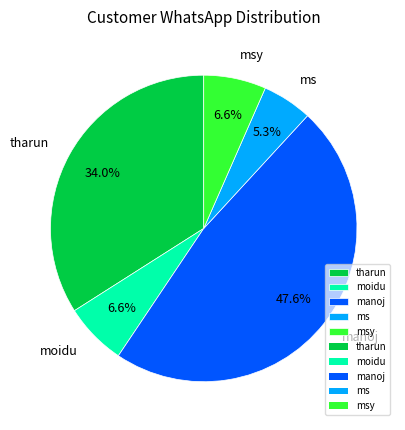

Which slice is the smallest?

ms